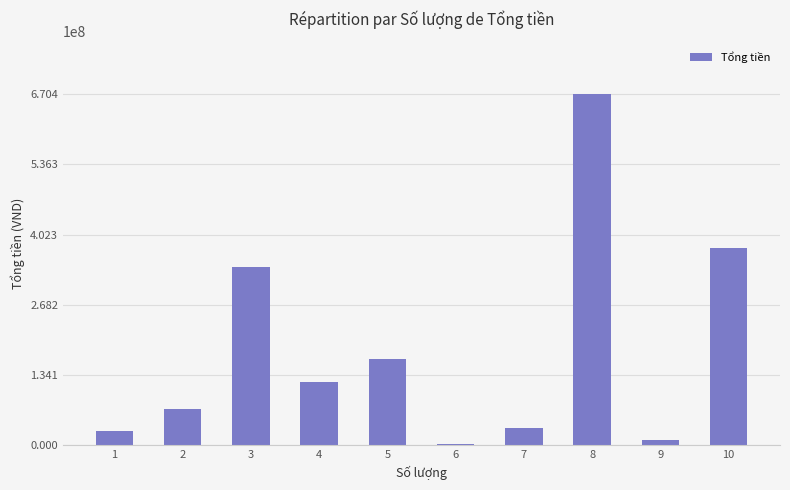

What is the change in value from 3 to 8?

+329905000